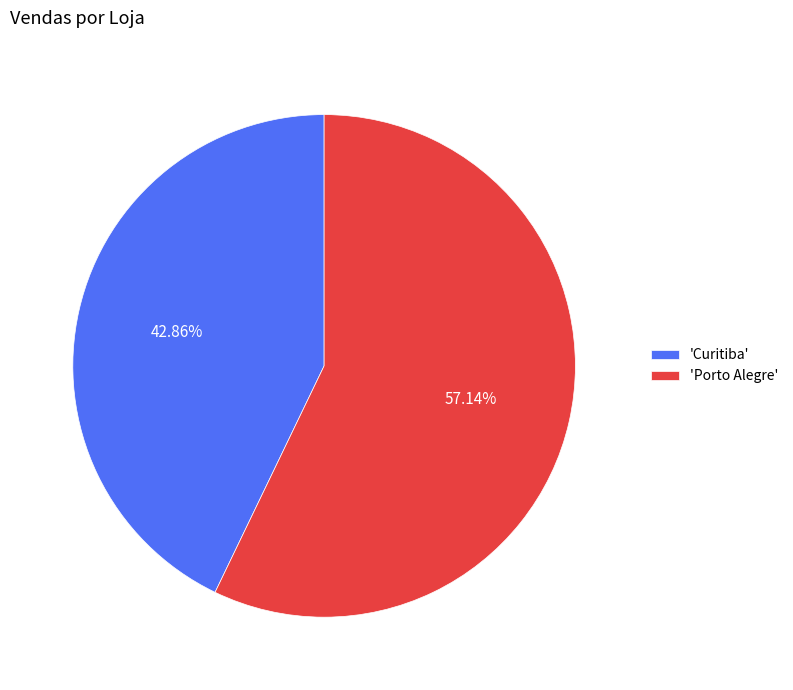

Combined, do 'Curitiba' and 'Porto Alegre' account for over 50%?

Yes